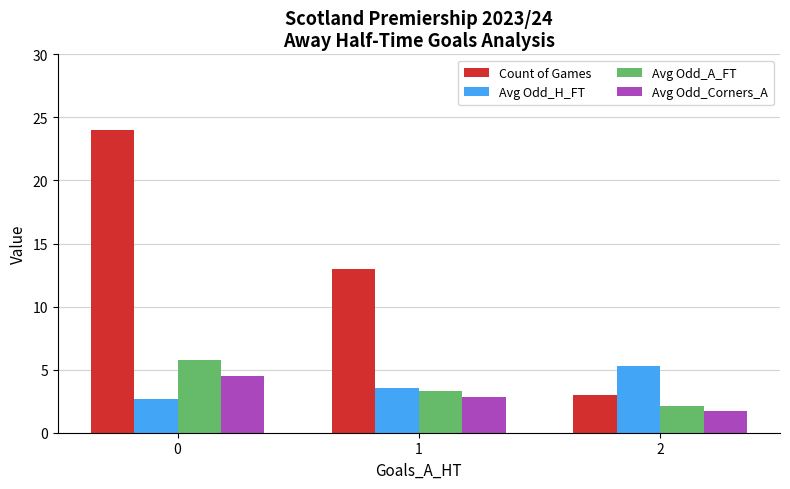

Which series changed the most between 1 and 2?

Count of Games